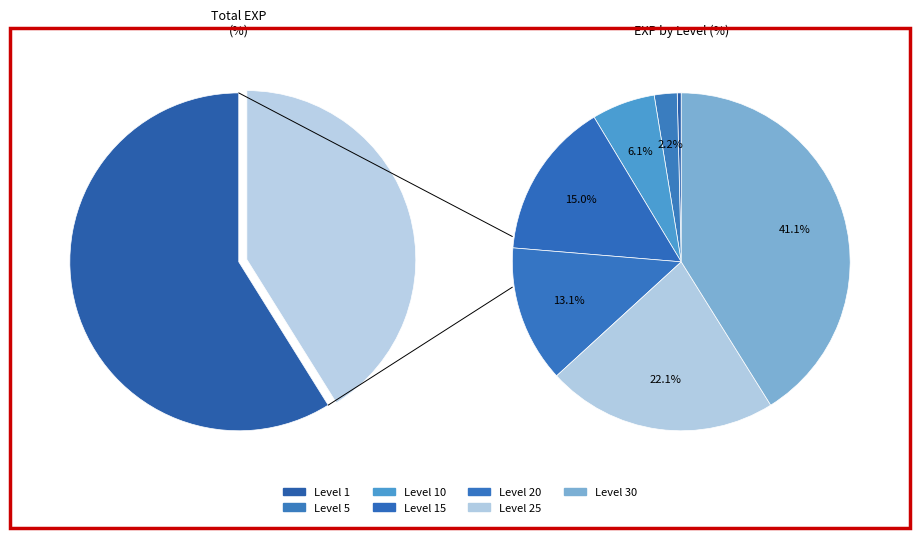

To the nearest percent, what is the combined percentage of Level 20 and Level 1?

13%